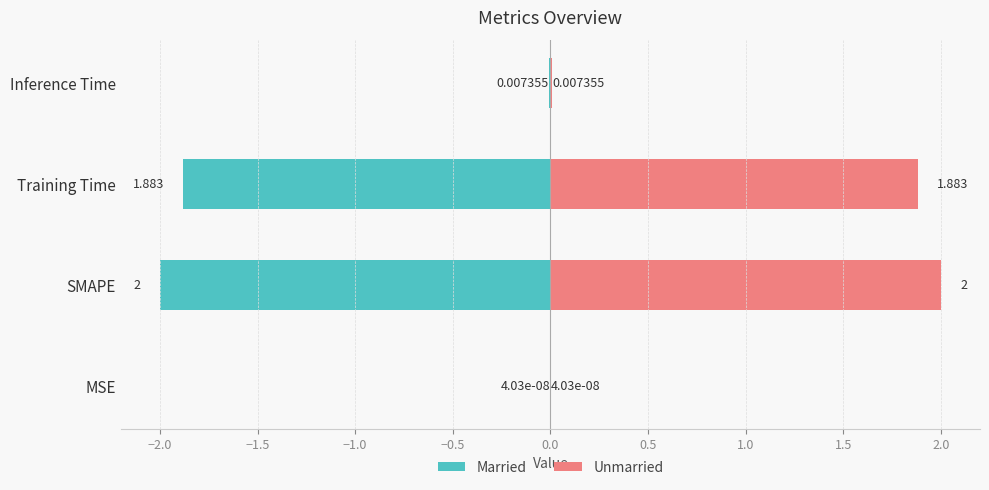

What is the label of the 3rd bar from the left?

Training Time